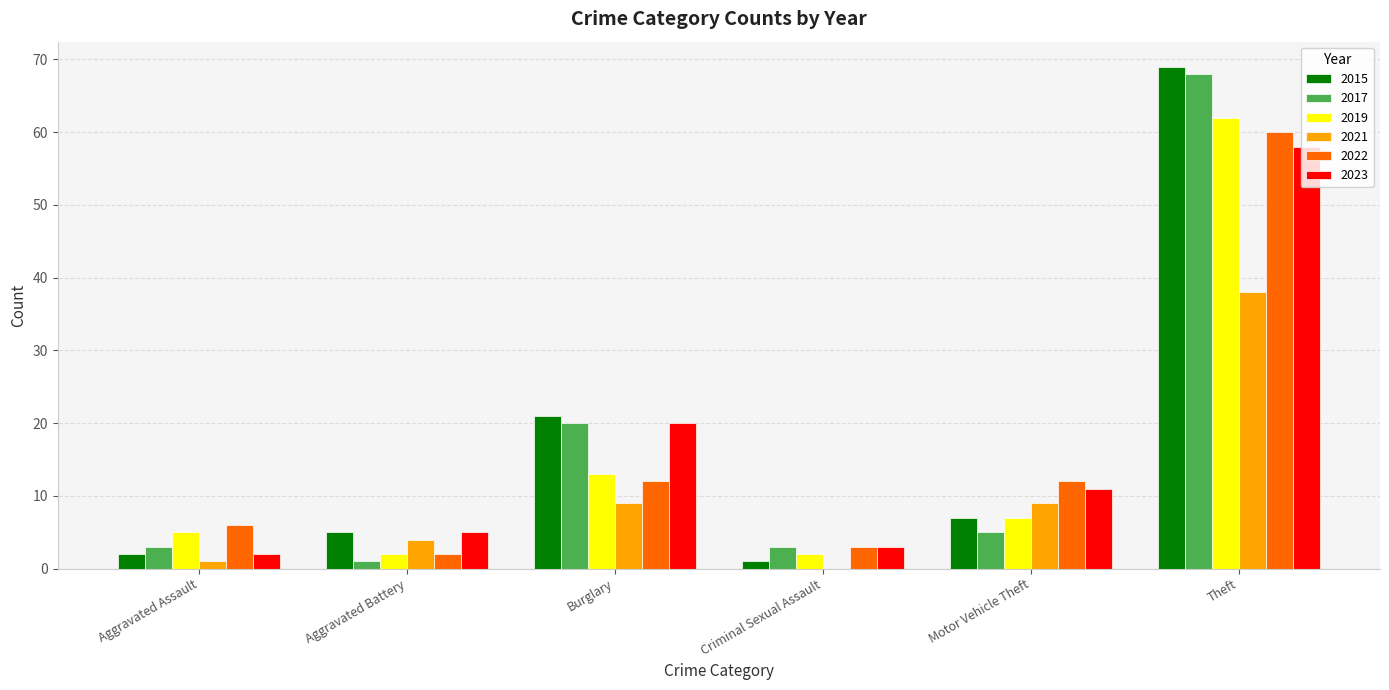

The value of 2015 at Theft is 69. True or false?

True